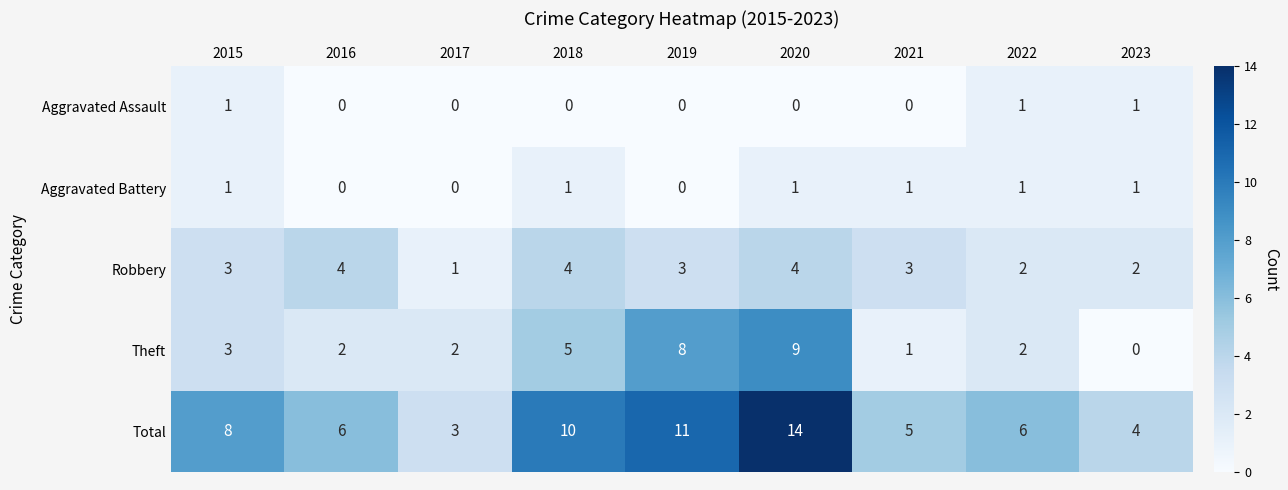

The Robbery series shows 3 at 2015. True or false?

True